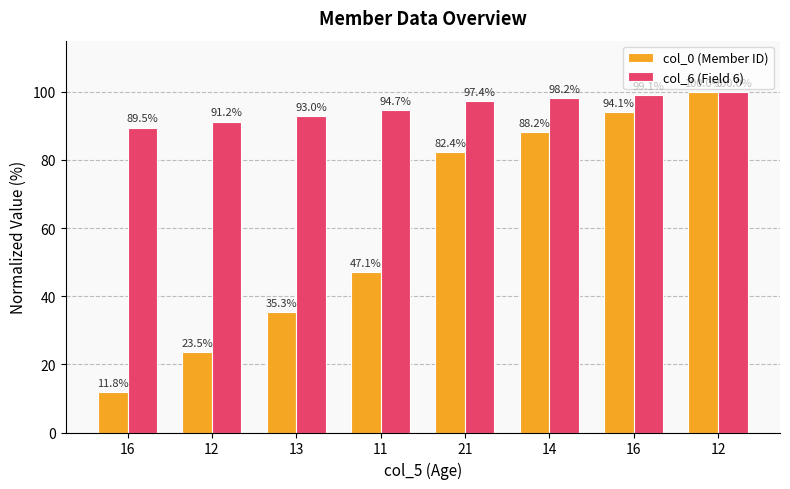

Which series changed the most between 13 and 11?

col_0 (Member ID)